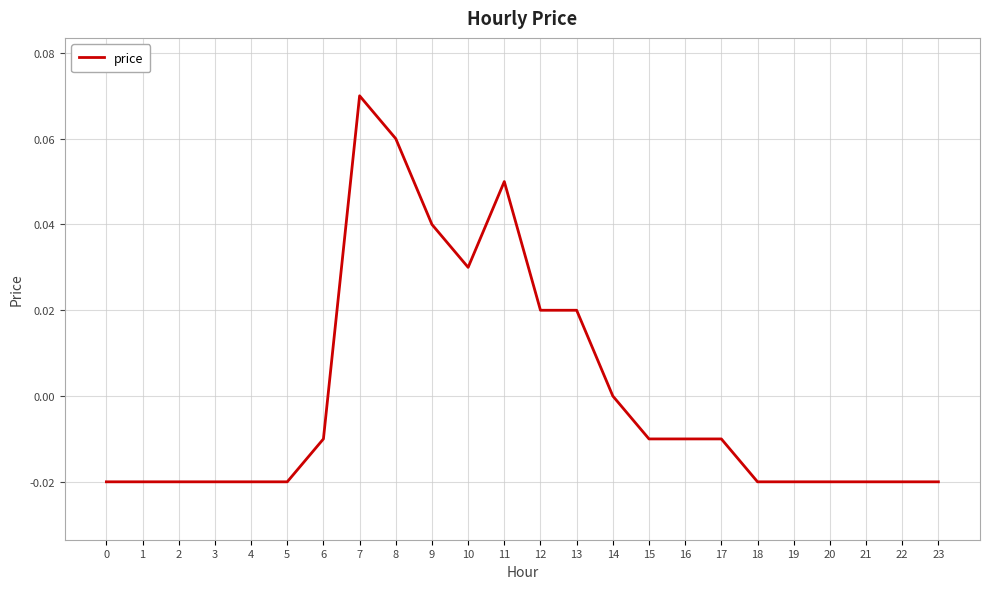

Between 23 and 8, which is larger?

8